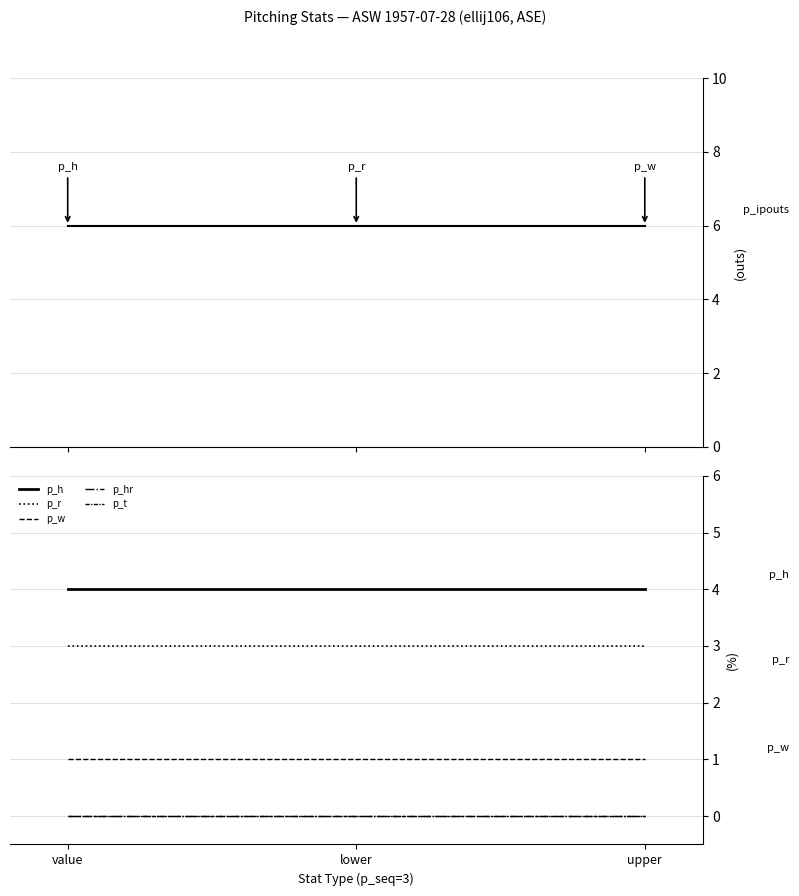

At value, list the series in order from smallest to largest.

p_hr, p_t, p_w, p_r, p_h, p_ipouts